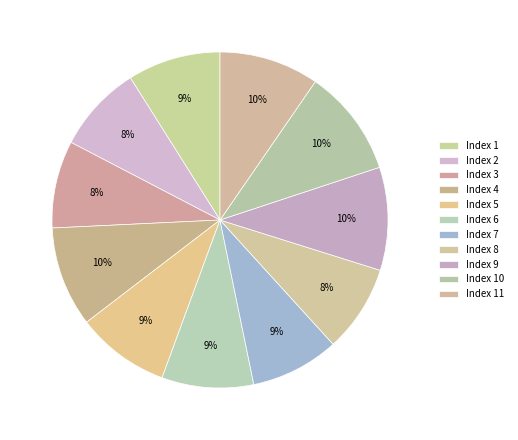

Which category has the smallest portion of the pie?

2